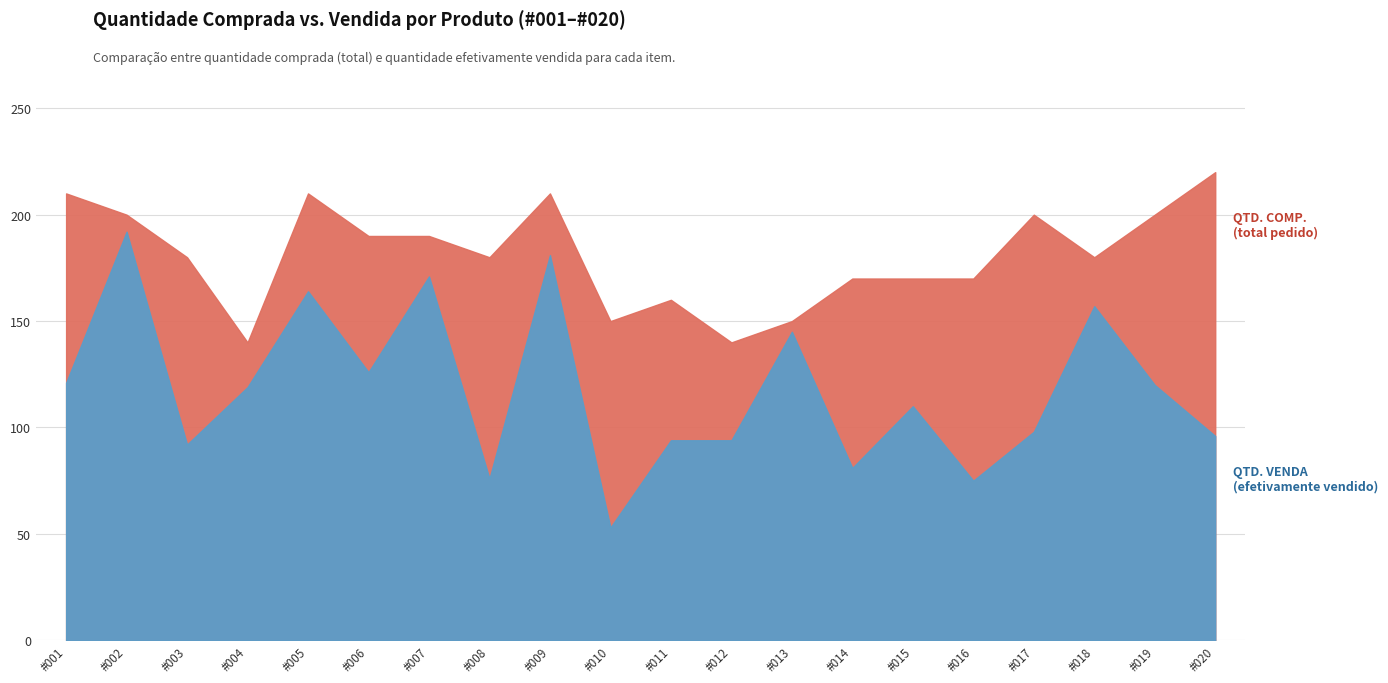

How many lines are shown in the chart?

2